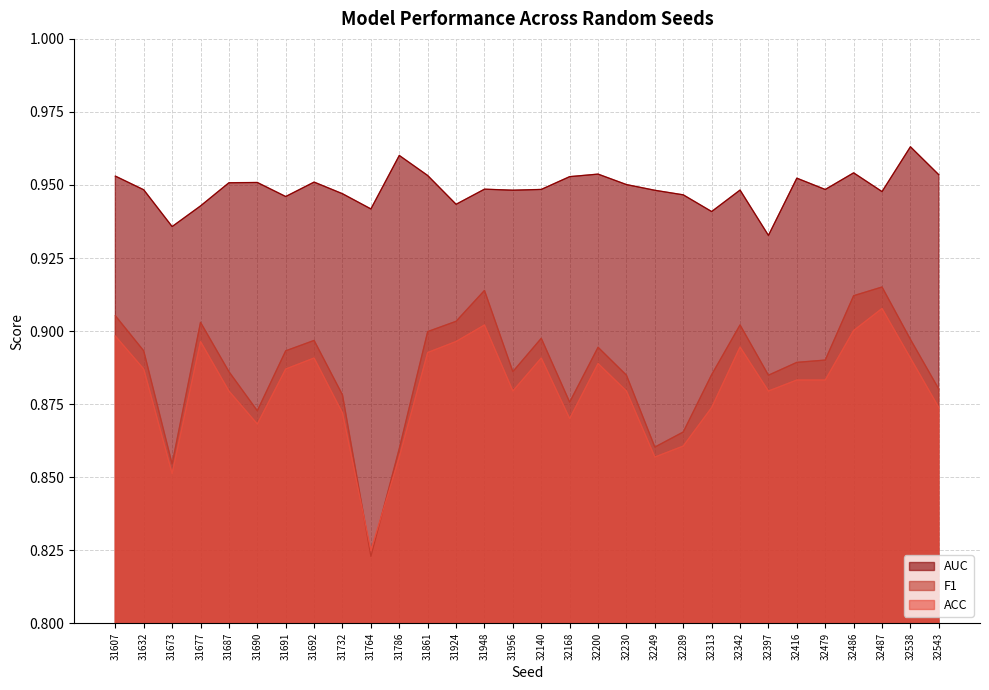

True or false: ACC and AUC intersect in this chart.

False